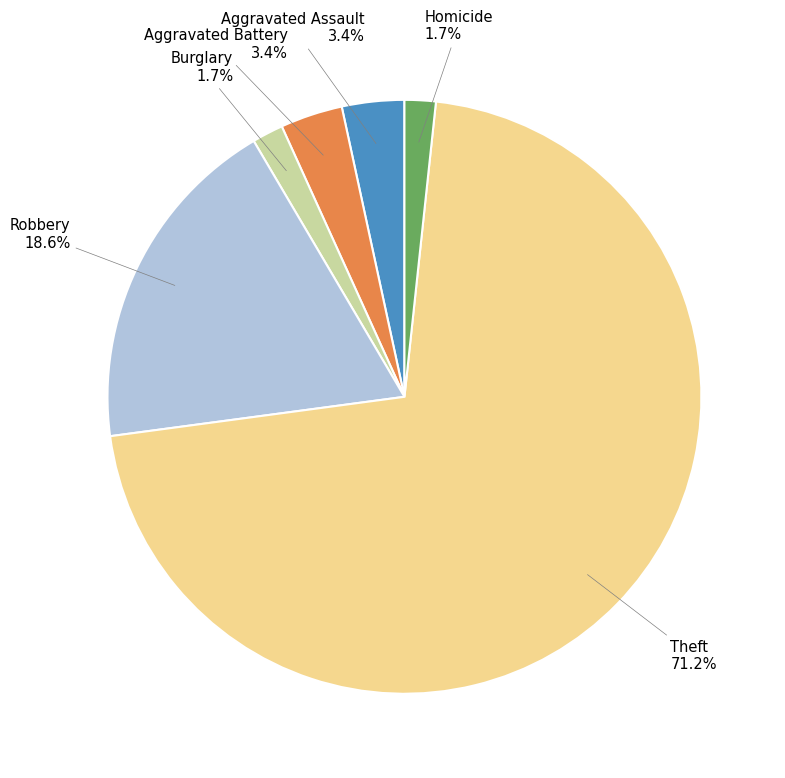

To the nearest percent, what is the combined percentage of Burglary and Aggravated Battery?

5%